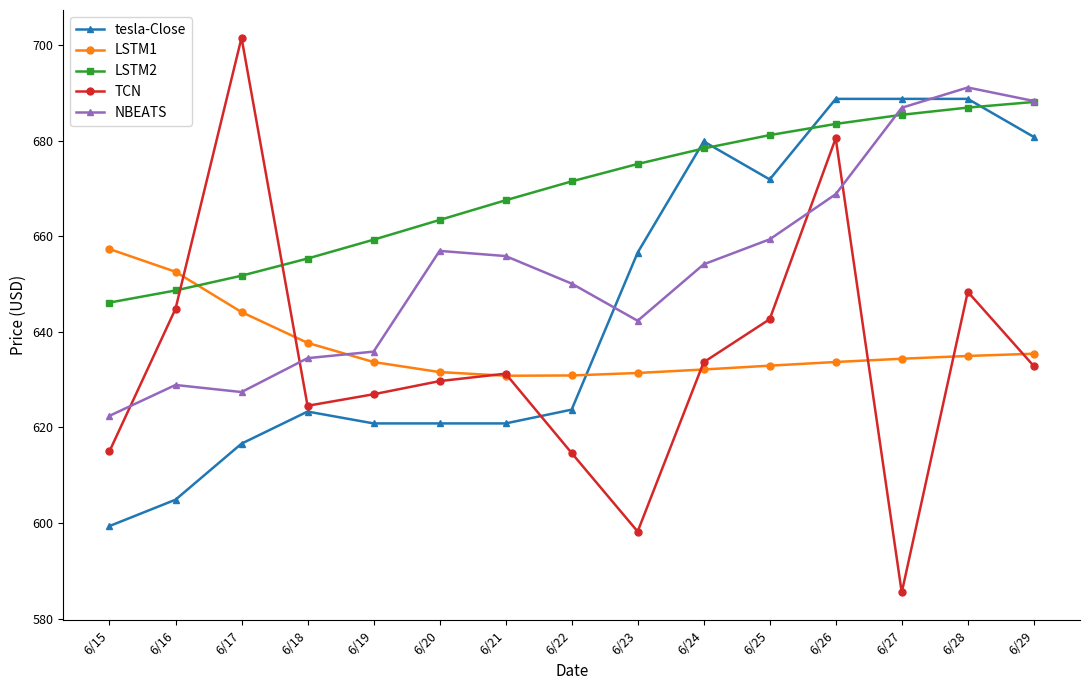

True or false: NBEATS and TCN cross at least once.

True